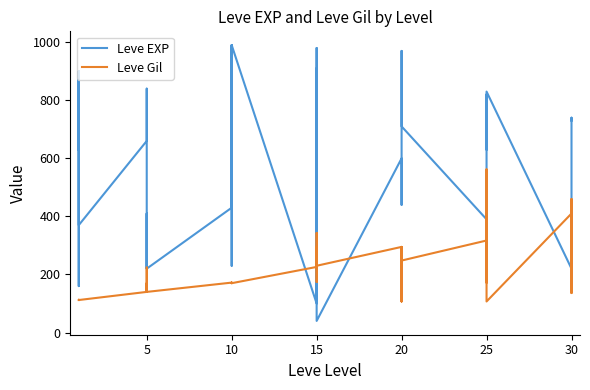

What is the value of the Leve EXP point at the 1st from the left?

630